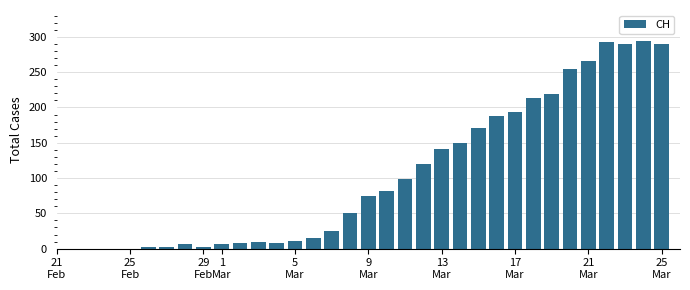

What is the greatest value displayed?

294